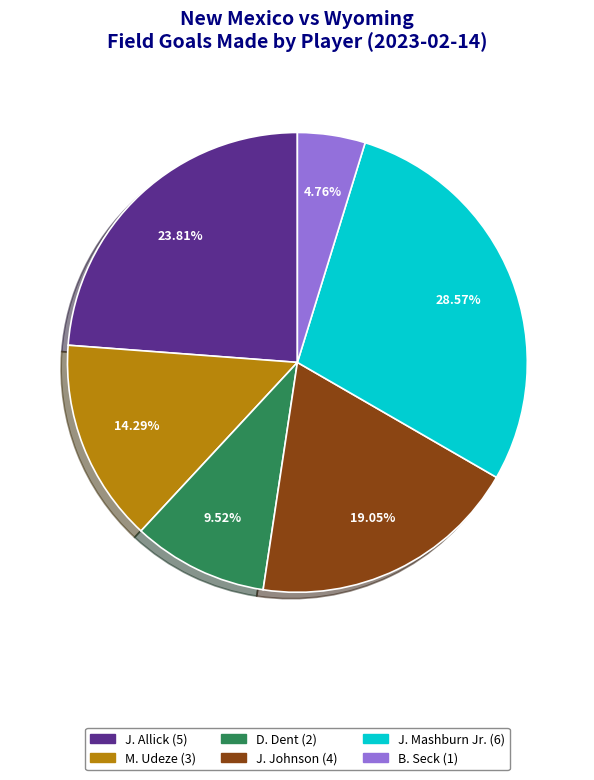

Is there any slice that represents more than half of the pie?

No